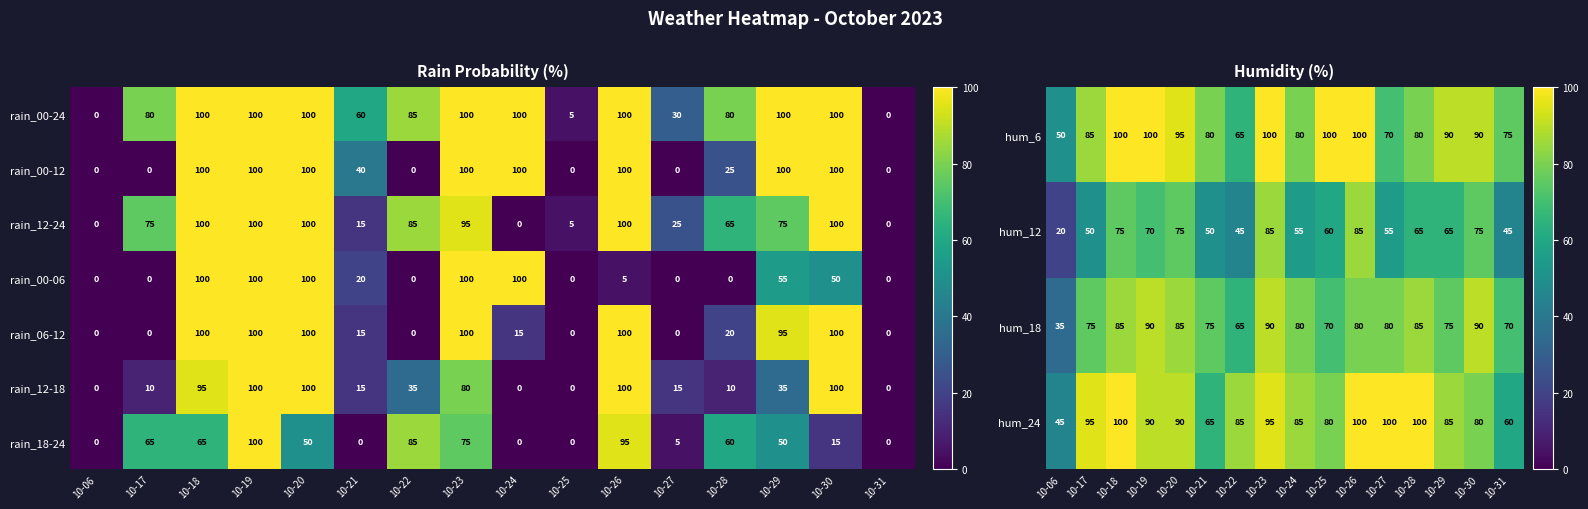

At how many categories does at least one series exceed 20?

16